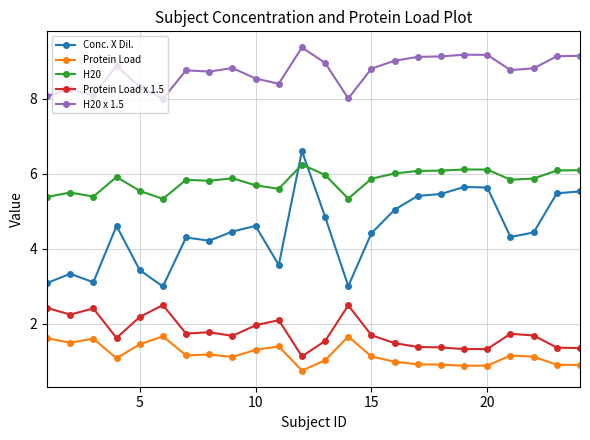

What are all the series names shown in the legend?

Conc. X Dil., Protein Load, H20, Protein Load x 1.5, H20 x 1.5